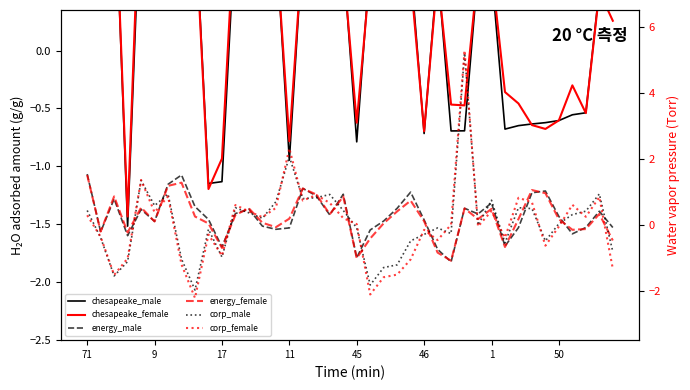

The energy_female series shows 0.9 at 19. True or false?

True